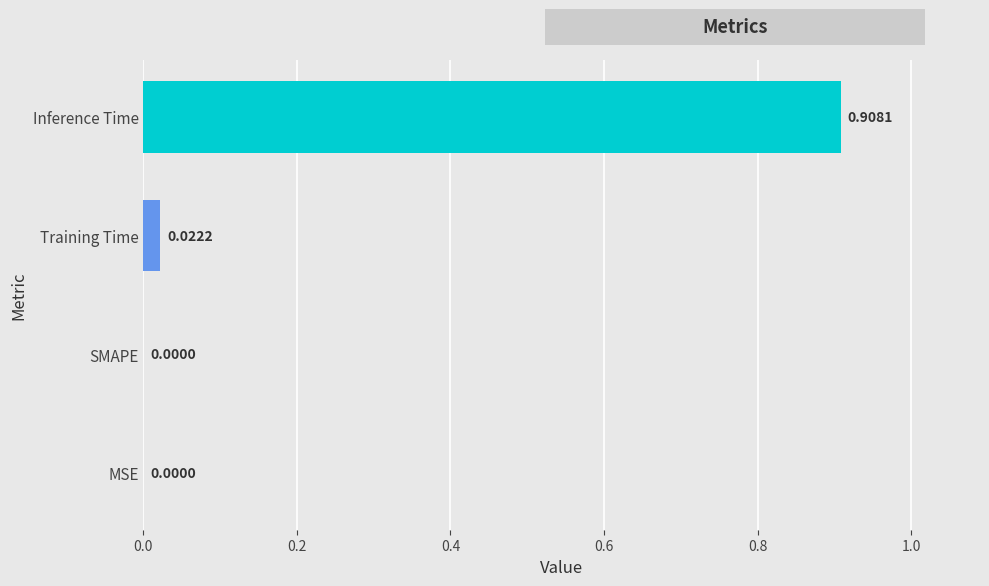

How many values are above zero?

2